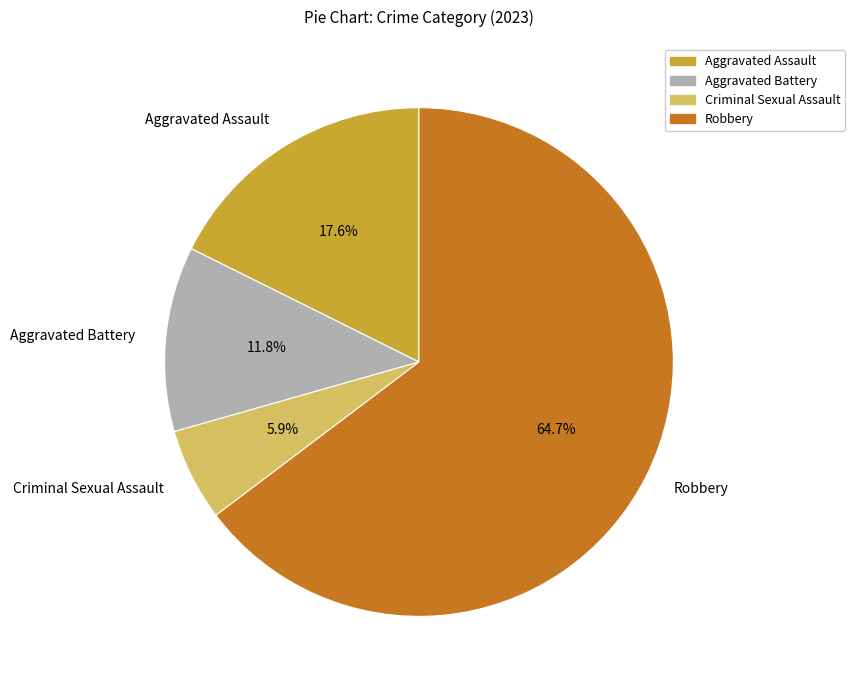

What is the largest slice in the pie chart?

Robbery